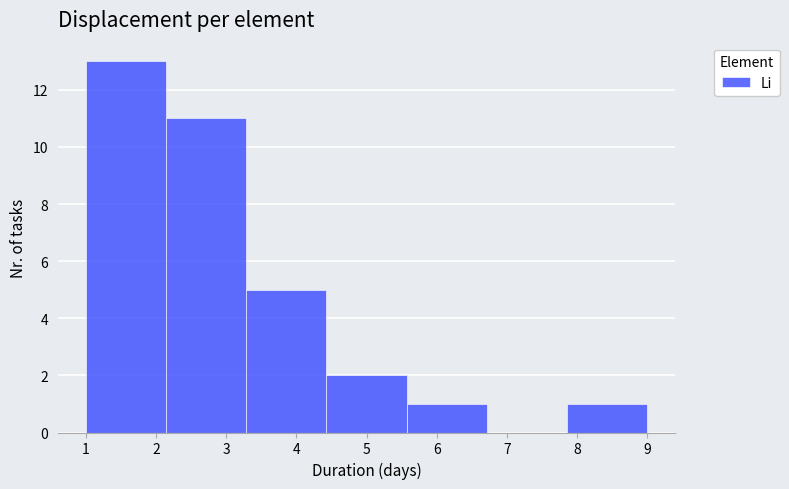

Reading left to right, list every bar in this chart as the range it spans on the x-axis followed by its height. Neither the bar edges nor the heights are printed on the chart, so give them approximately, as read against the axes.

1.0 to 2.1: 13
2.1 to 3.3: 11
3.3 to 4.4: 5
4.4 to 5.6: 2
5.6 to 6.7: 1
6.7 to 7.9: 0
7.9 to 9.0: 1